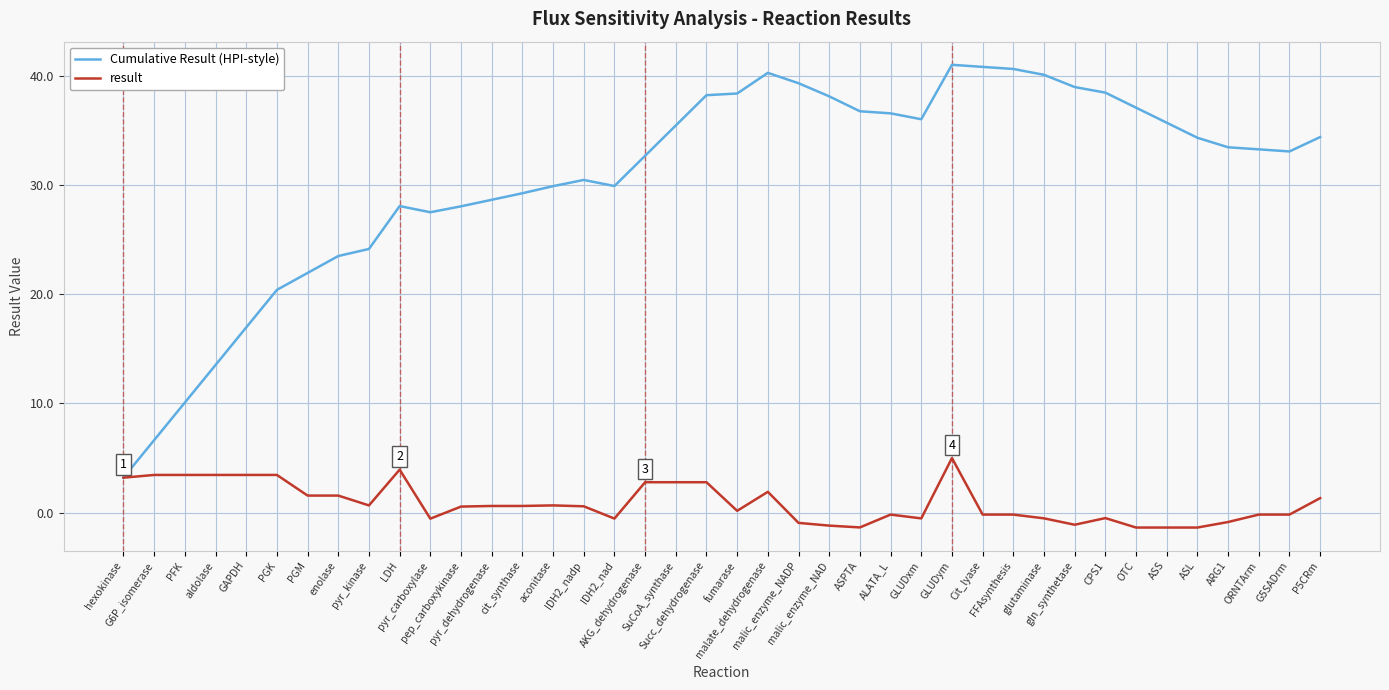

Rank the series by their average value, from highest to lowest.

Cumulative Result (HPI-style), result